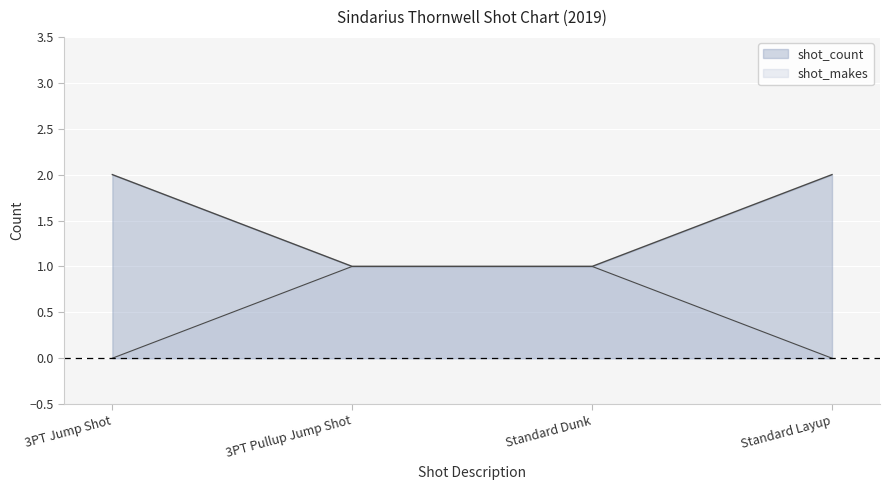

How many positive values does the shot_makes series have?

2